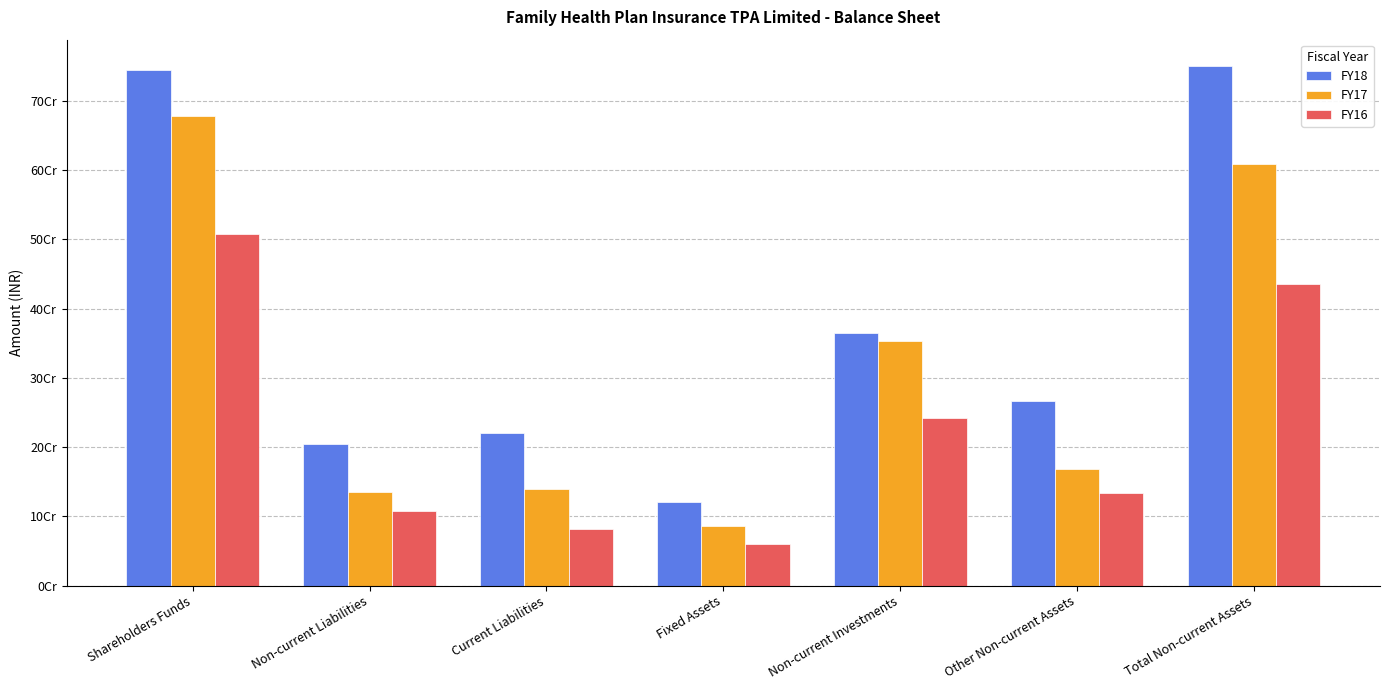

Are the bars grouped side by side (vs. stacked)?

Yes